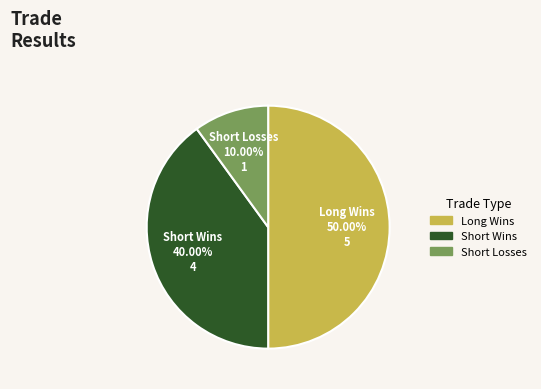

Which has a higher value, Short Wins or Short Losses?

Short Wins